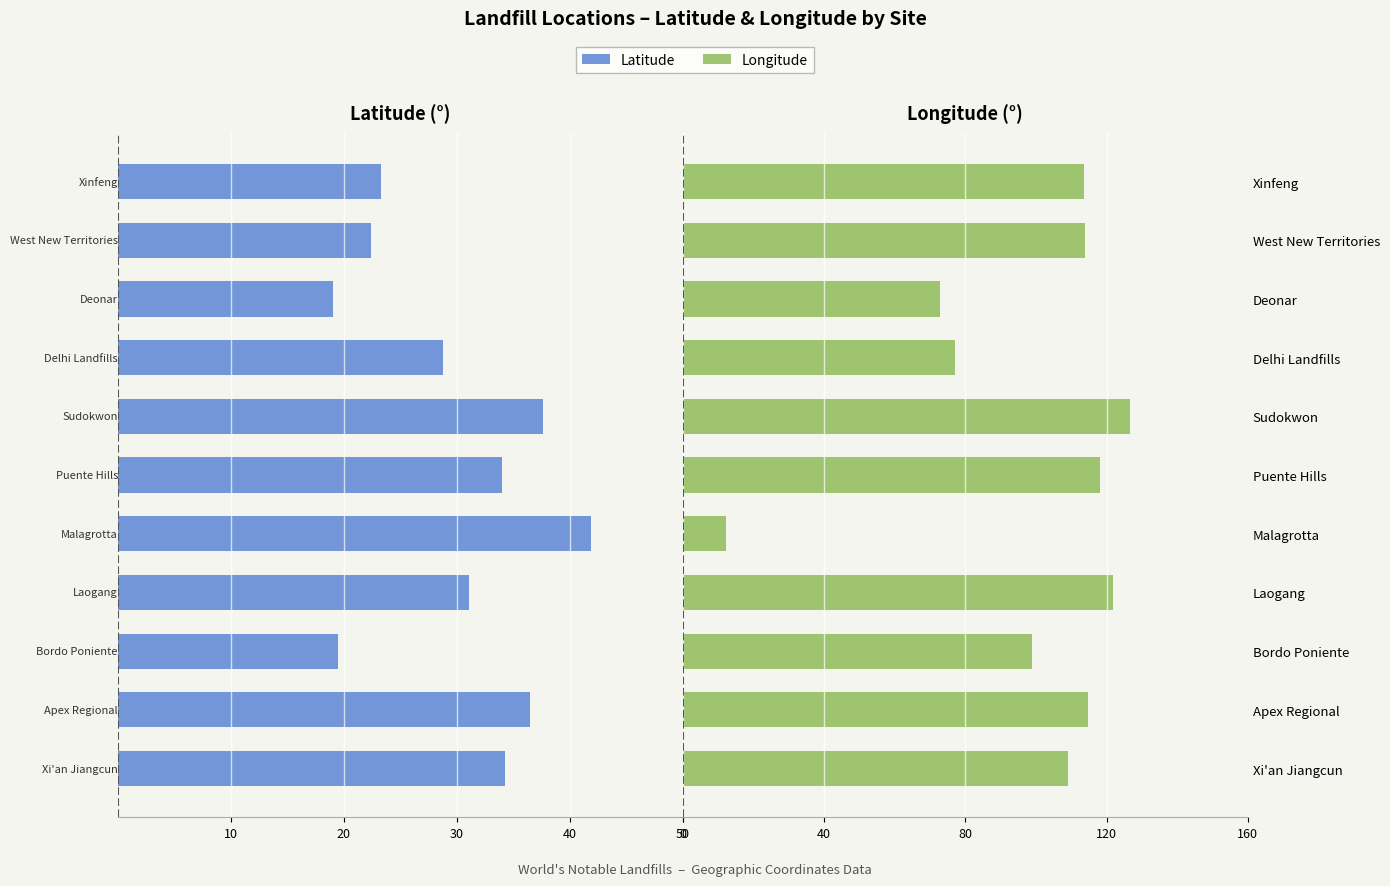

Which series has the largest total across all categories?

Longitude